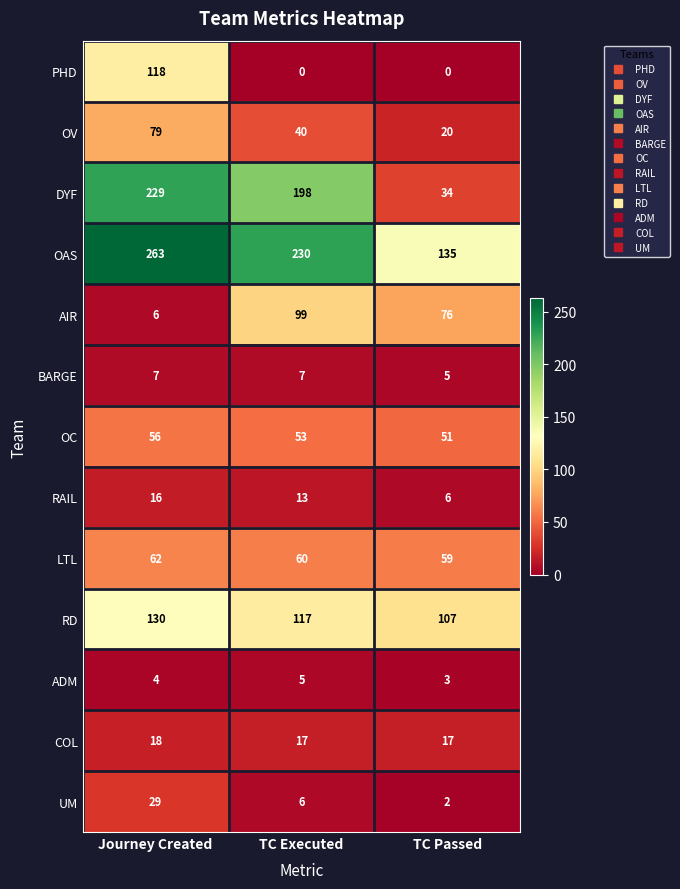

Read the OV value at Journey Created, to the nearest 5.

80